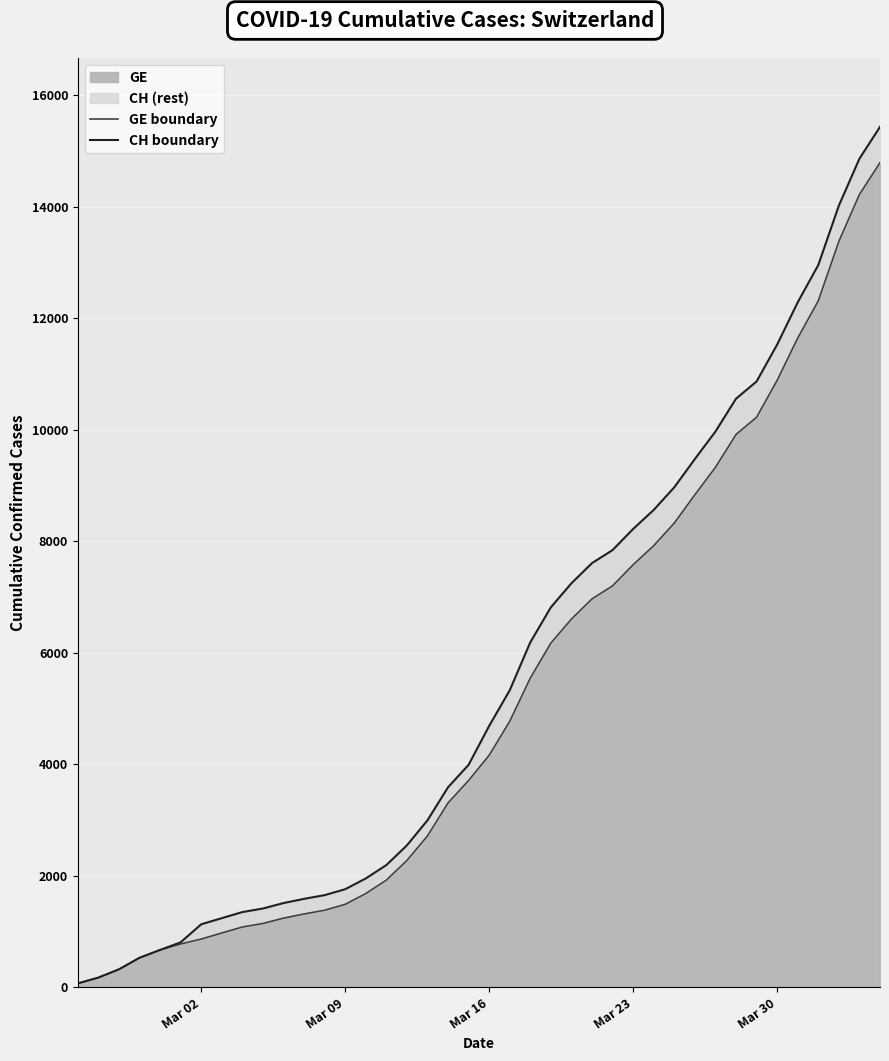

What is the maximum value for GE?

14791